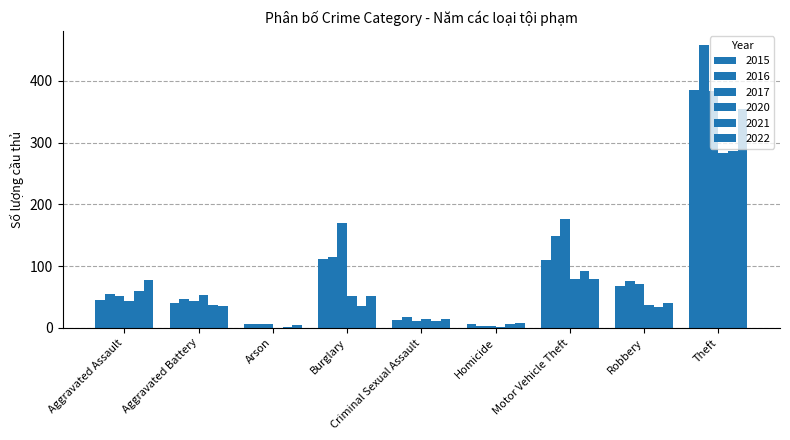

How many data points does each series have?

9